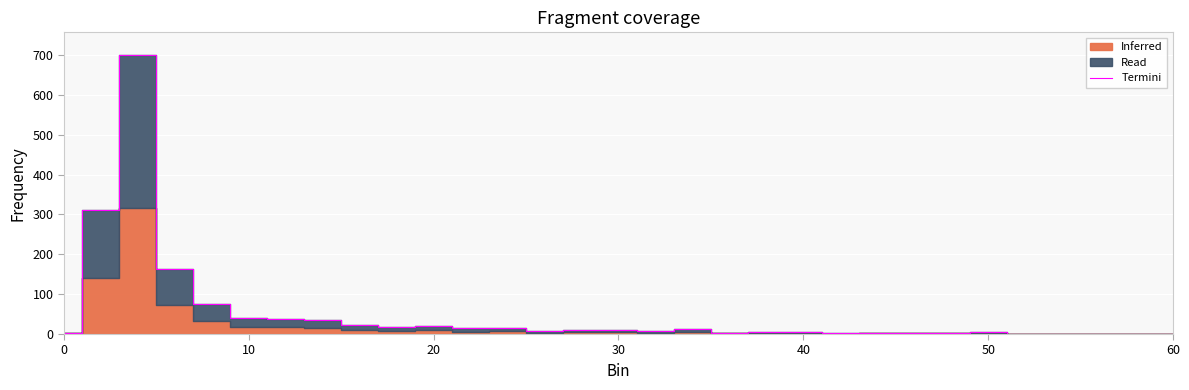

How many categories are shown in the chart?

31